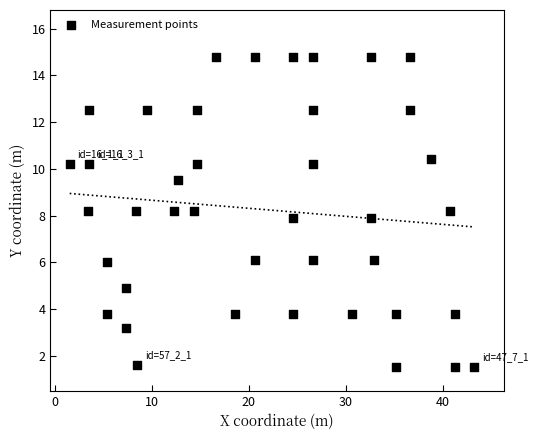

What is the range of X values (max minus min)?

41.8